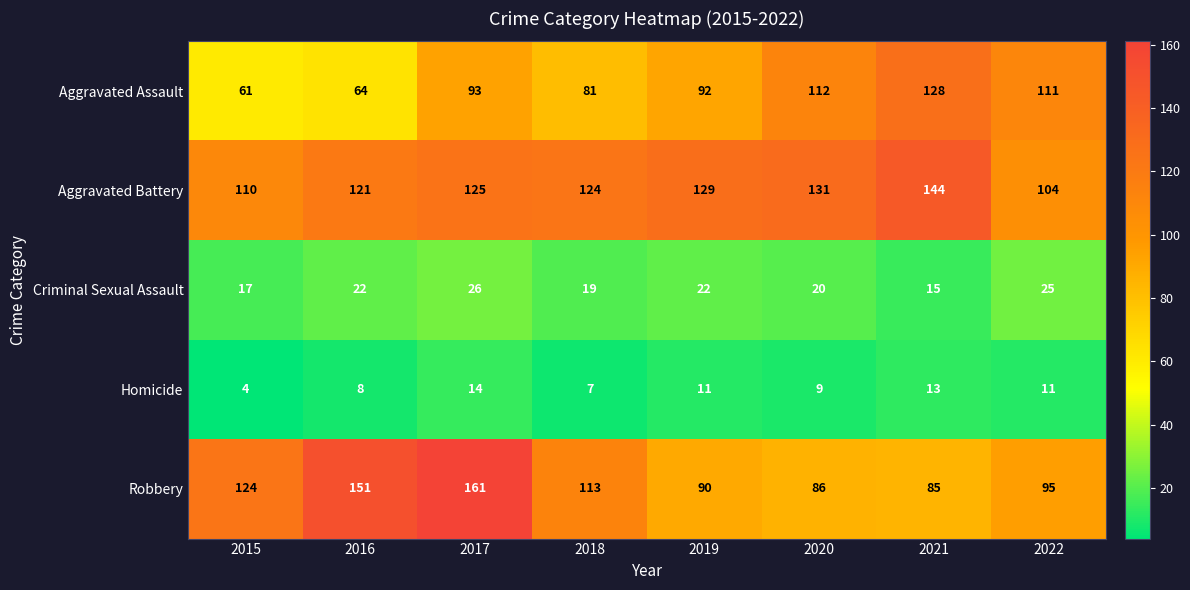

What is the average value of the Criminal Sexual Assault series?

21